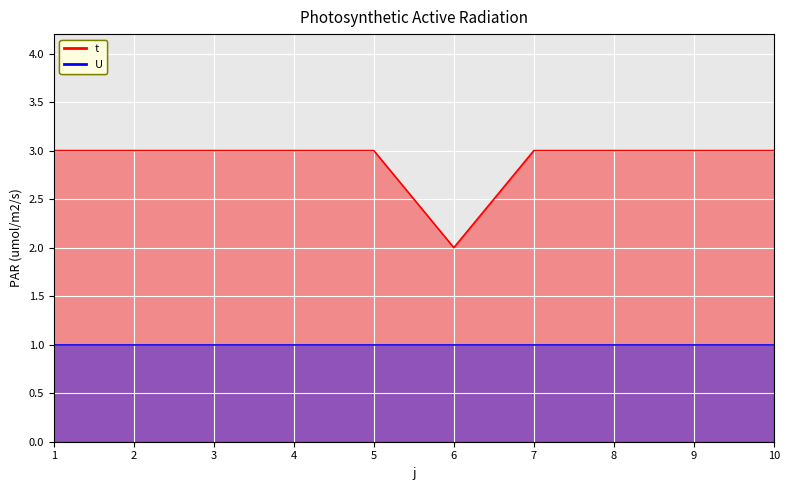

What is the difference between the maximum and minimum values?

1